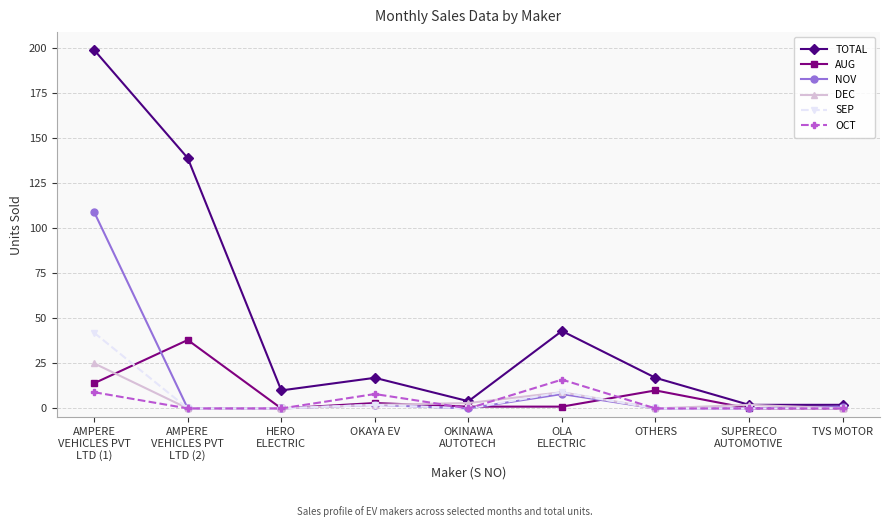

Which series changed the most between AMPERE
VEHICLES PVT
LTD (2) and TVS MOTOR?

TOTAL